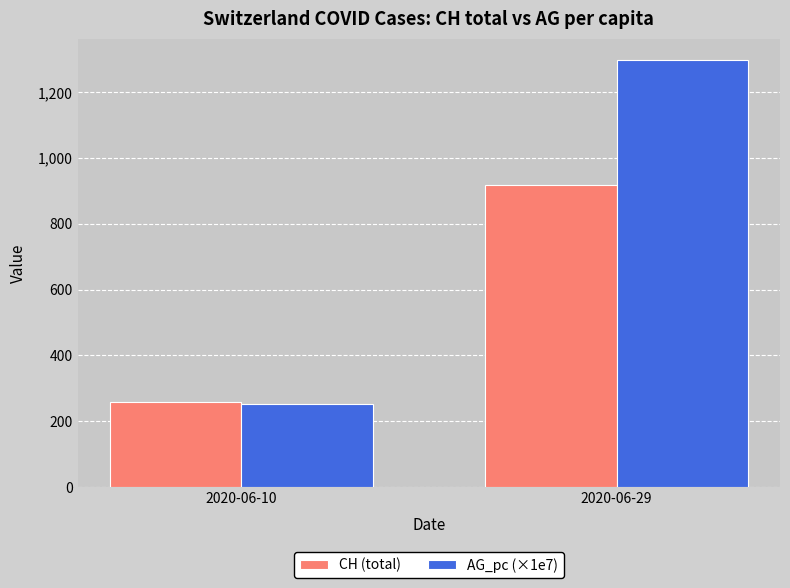

At which label does CH (total) reach its peak?

2020-06-29